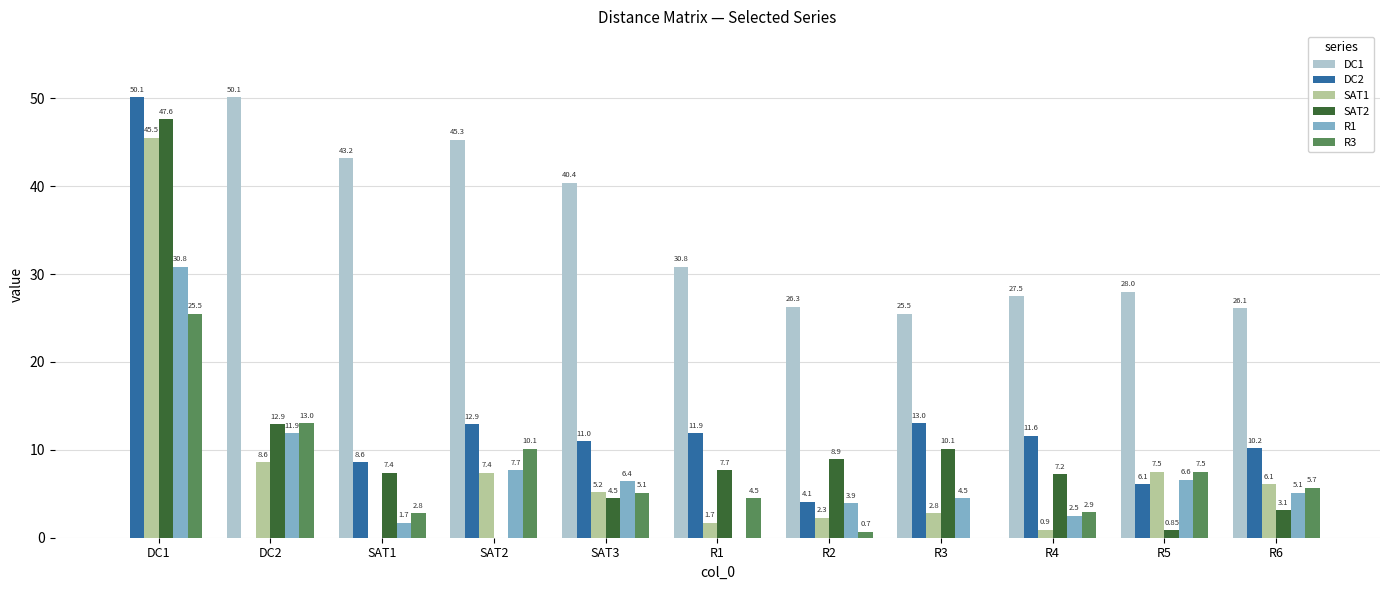

Which series has the largest total across all categories?

DC1